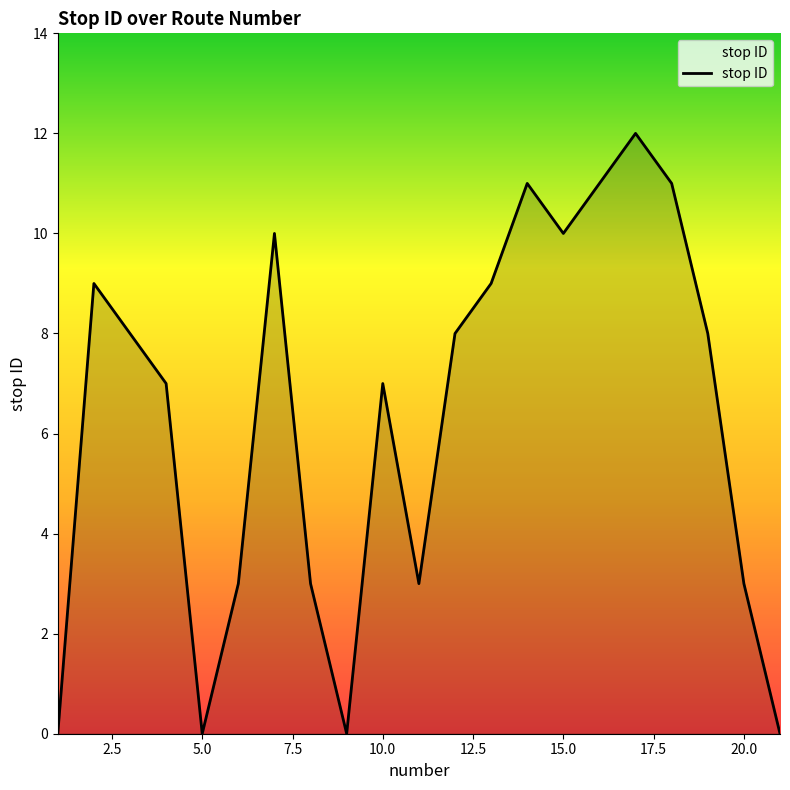

What is the difference between the maximum and minimum values?

12